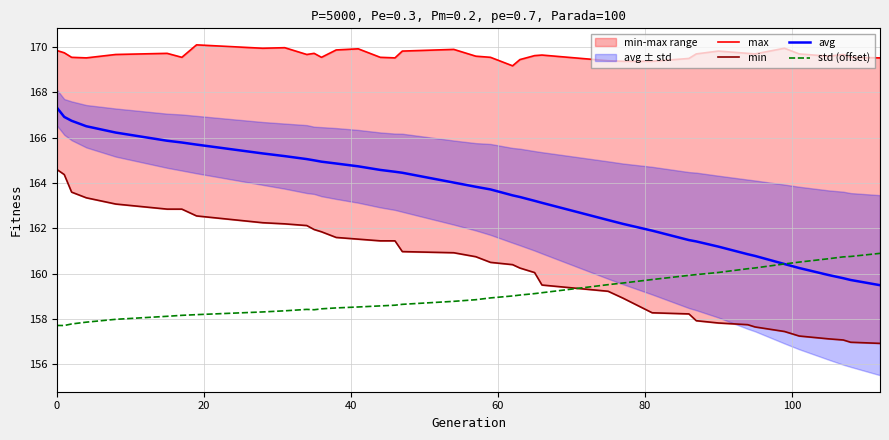

True or false: max and avg intersect in this chart.

False